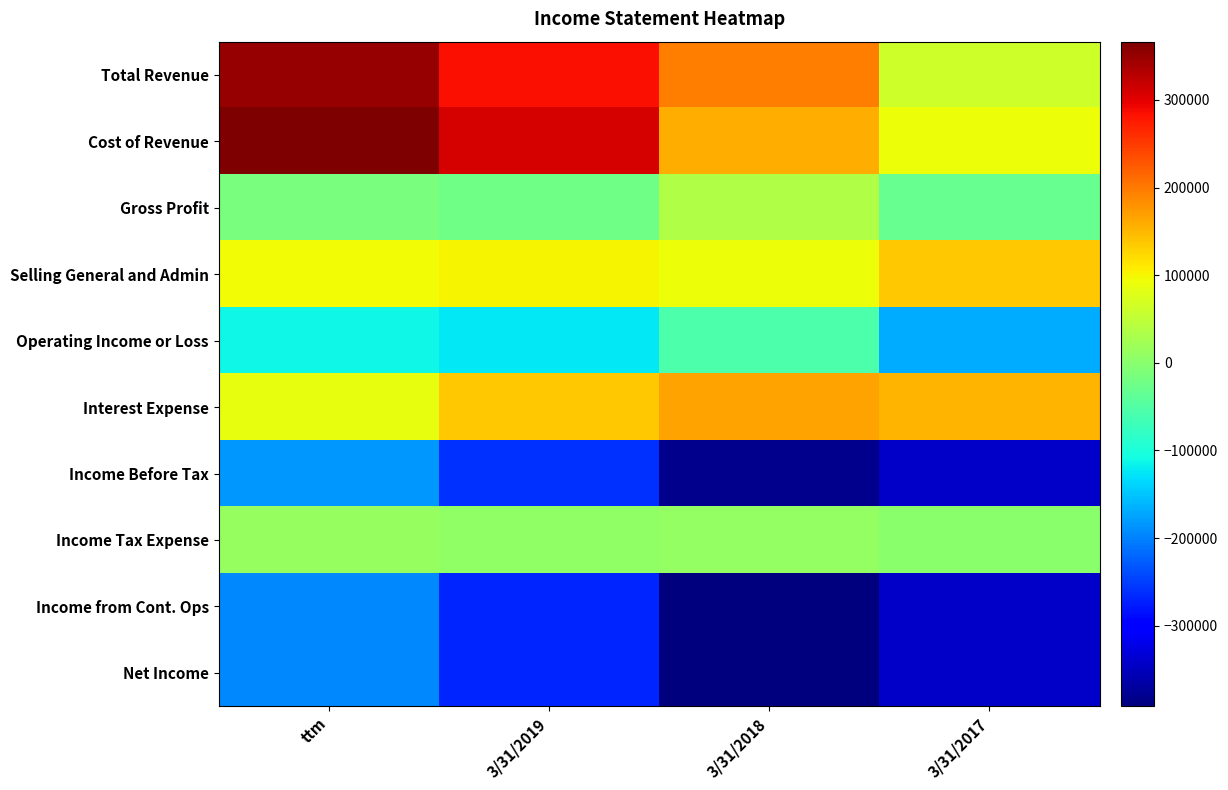

Which series has the largest total across all categories?

Cost of Revenue